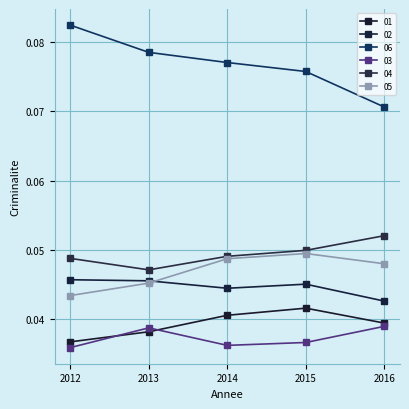

What is the sum of the 04 values at 2012 and 2014?

0.1